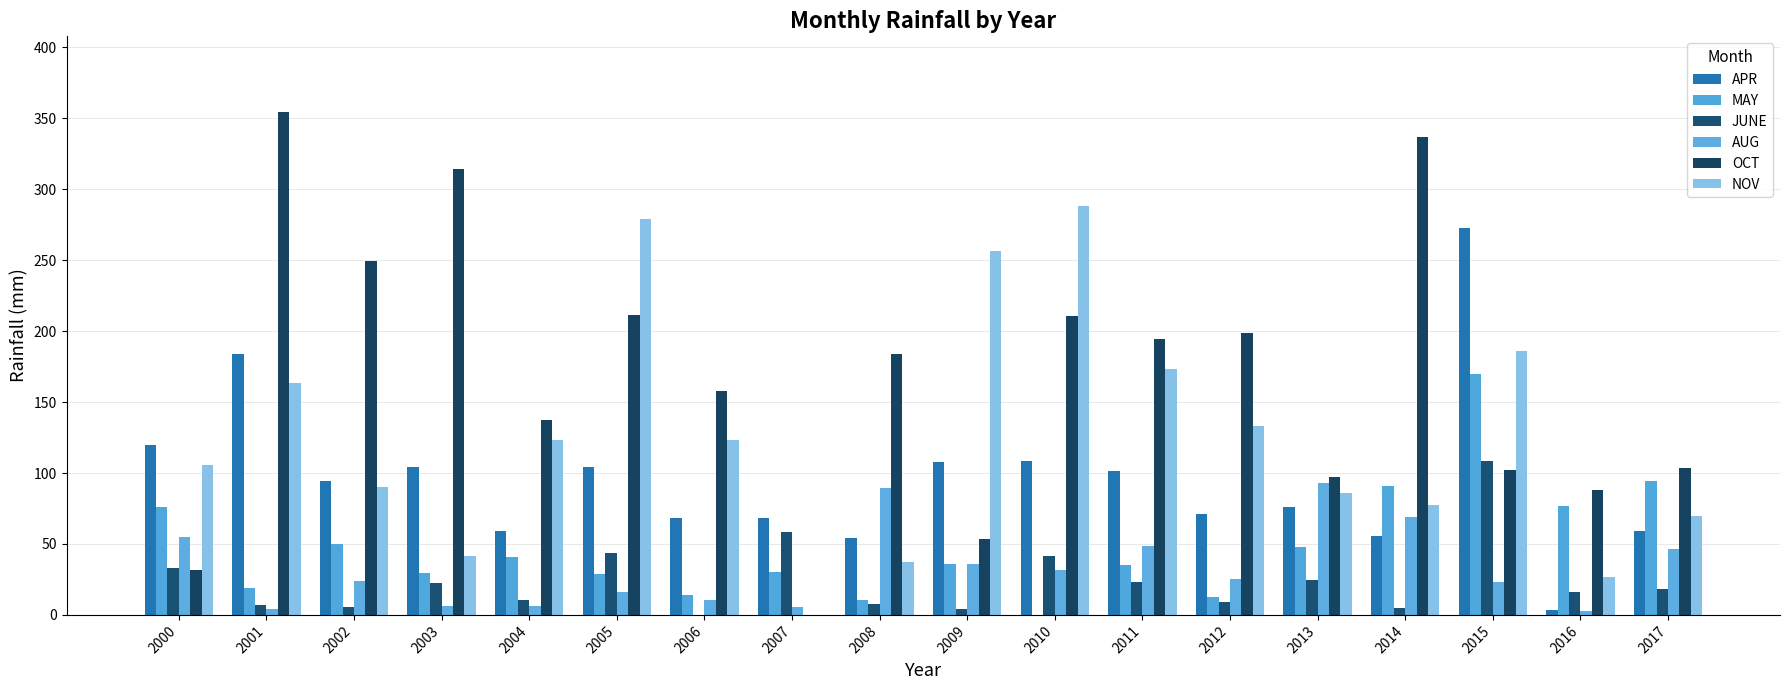

Which category has the highest value across all series?

2001